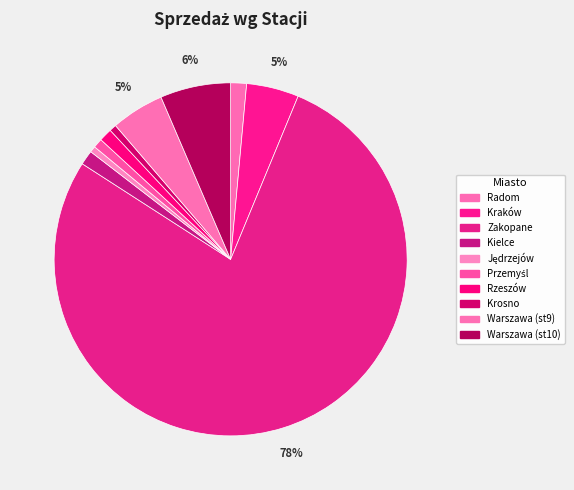

How many segments does this pie chart have?

10